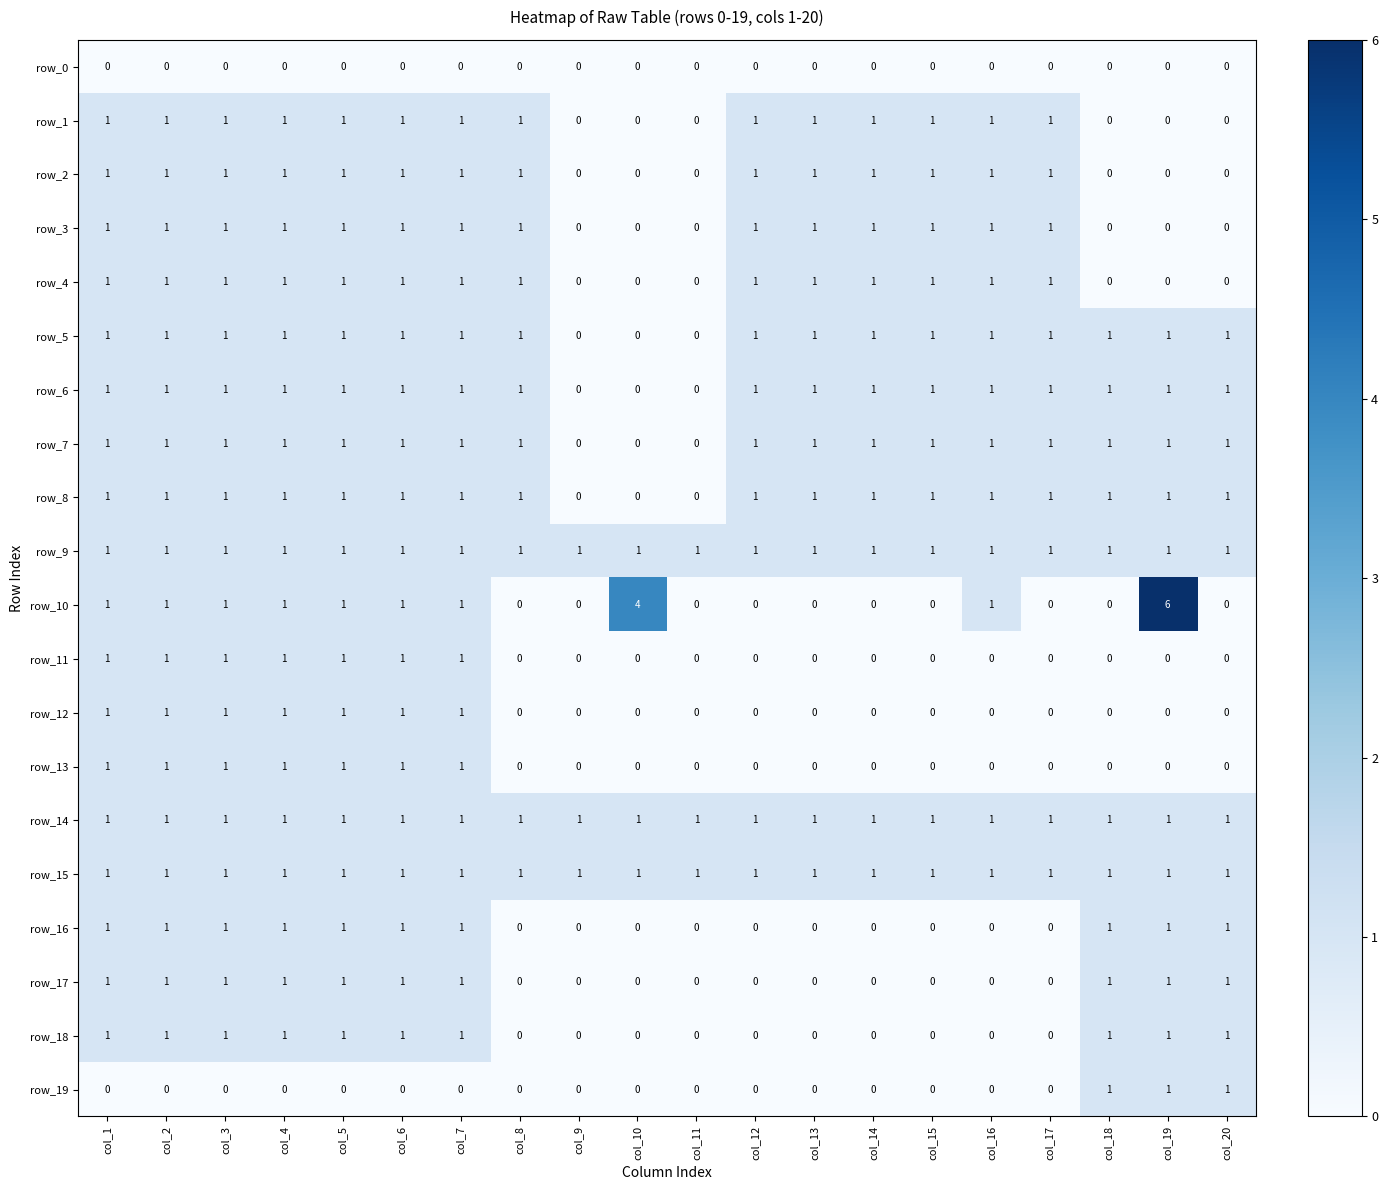

Is the value of row_19 at col_4 greater than the value of row_10 at col_16?

No